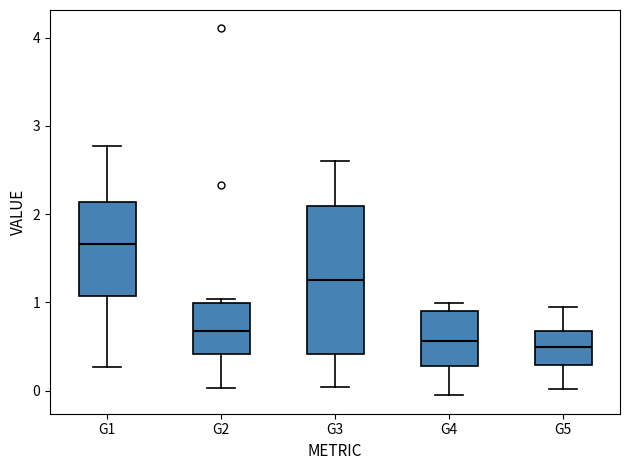

Reading left to right, read every box against the y-axis: the position of its median line, the range the box covers, and the ends of its whiskers. The values are not printed on the chart, so give them approximately, as read against the axis.

G1: median 1.7, box 1.1 to 2.1, whiskers 0.3 to 2.8
G2: median 0.7, box 0.4 to 1.0, whiskers 0.0 to 1.0 (just above the box's upper edge)
G3: median 1.3, box 0.4 to 2.1, whiskers 0.0 to 2.6
G4: median 0.6, box 0.3 to 0.9, whiskers -0.1 to 1.0
G5: median 0.5, box 0.3 to 0.7, whiskers 0.0 to 0.9